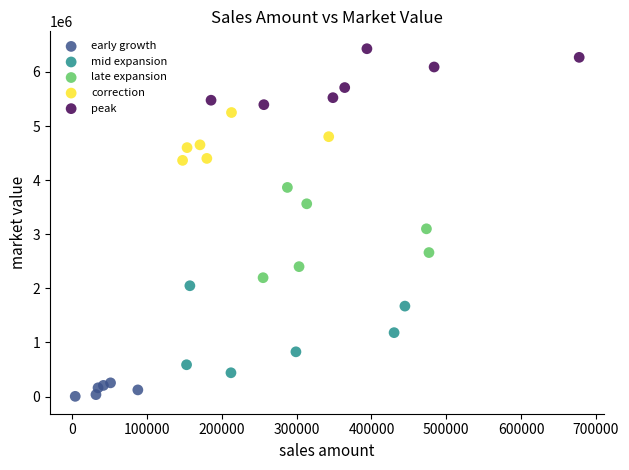

Which series reaches the maximum Y coordinate?

peak